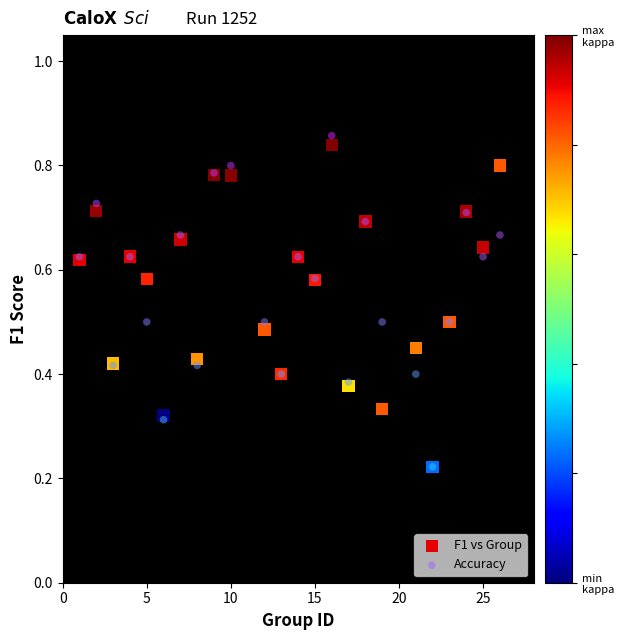

What are all the series names shown in the legend?

F1 vs Group, Accuracy